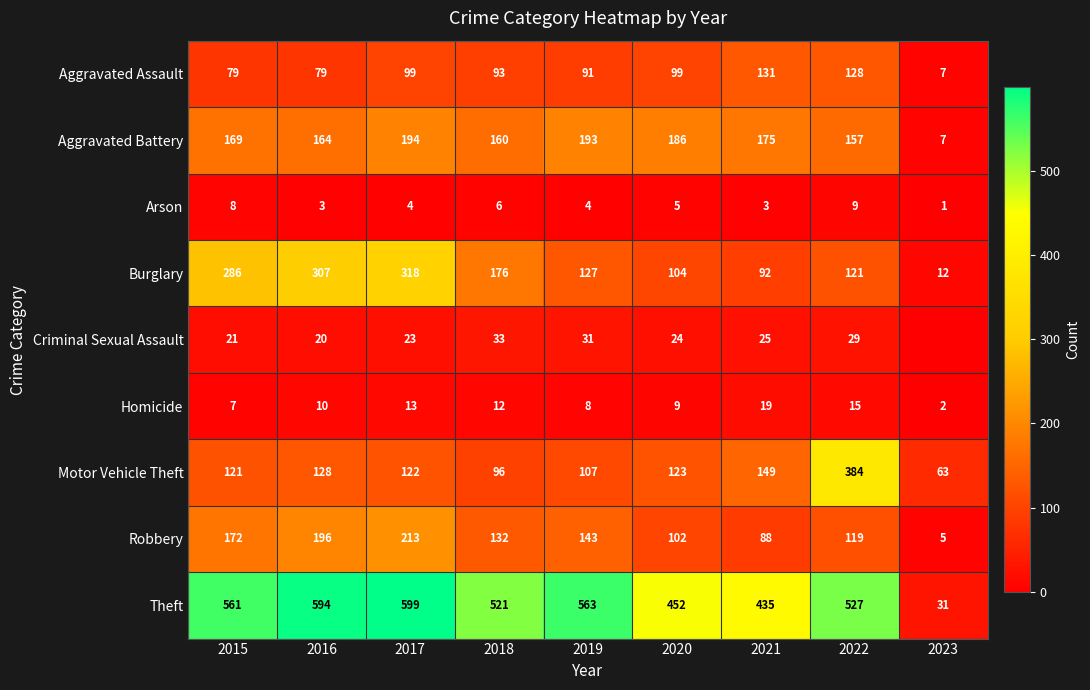

What is the maximum value for Arson?

9